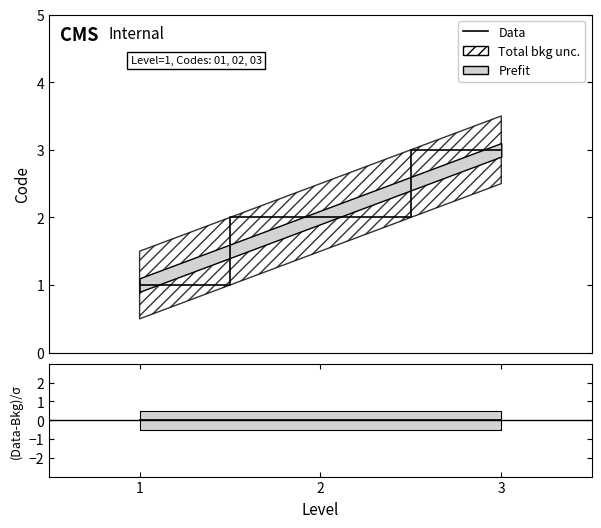

What is the total value across all series at 2?

2